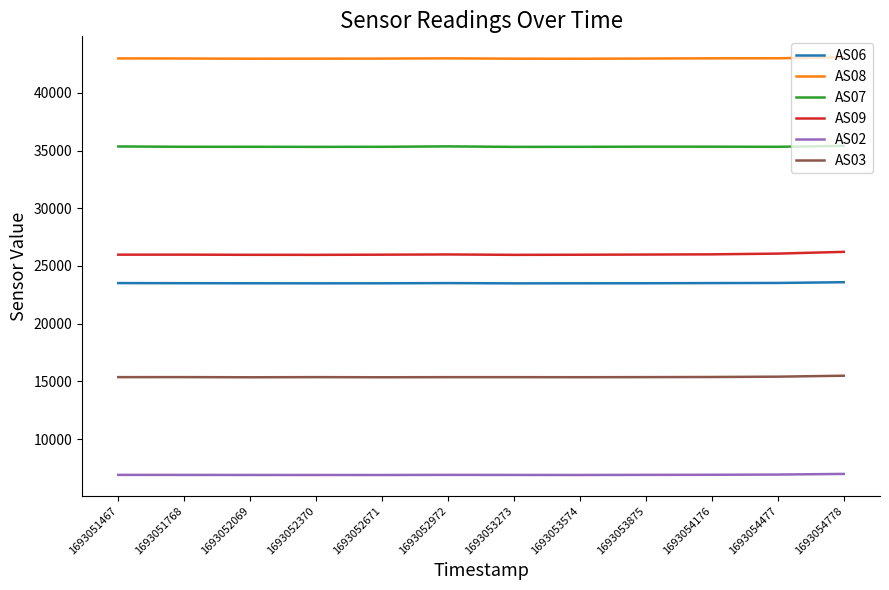

Is the value of AS08 at 1693054477 greater than the value of AS02 at 1693054778?

Yes